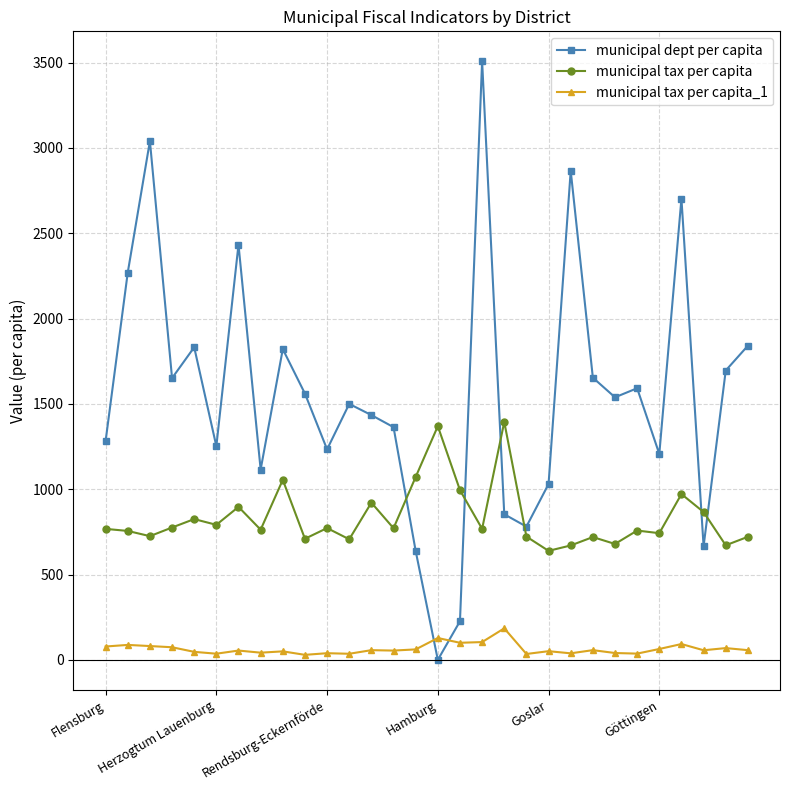

List the series in order of their peak value, highest first.

municipal dept per capita, municipal tax per capita, municipal tax per capita_1